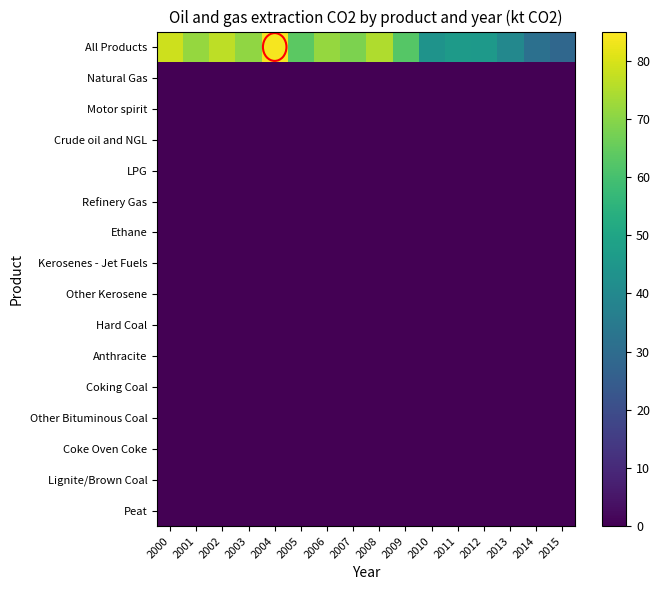

Reading right to left, list all the values displayed in this chart.

All Products: 2015=28.3	2014=31.4	2013=39.5	2012=45.7	2011=46.4	2010=43.5	2009=62.7	2008=74.9	2007=68.3	2006=71.4	2005=63.7	2004=83.8	2003=70.9	2002=76.6	2001=71.6	2000=78.4
Natural Gas: 2015=0.0	2014=0.0	2013=0.0	2012=0.0	2011=0.0	2010=0.0	2009=0.0	2008=0.0	2007=0.0	2006=0.0	2005=0.0	2004=0.0	2003=0.0	2002=0.0	2001=0.0	2000=0.0
Motor spirit: 2015=0.0	2014=0.0	2013=0.0	2012=0.0	2011=0.0	2010=0.0	2009=0.0	2008=0.0	2007=0.0	2006=0.0	2005=0.0	2004=0.0	2003=0.0	2002=0.0	2001=0.0	2000=0.0
Crude oil and NGL: 2015=0.0	2014=0.0	2013=0.0	2012=0.0	2011=0.0	2010=0.0	2009=0.0	2008=0.0	2007=0.0	2006=0.0	2005=0.0	2004=0.0	2003=0.0	2002=0.0	2001=0.0	2000=0.0
LPG: 2015=0.0	2014=0.0	2013=0.0	2012=0.0	2011=0.0	2010=0.0	2009=0.0	2008=0.0	2007=0.0	2006=0.0	2005=0.0	2004=0.0	2003=0.0	2002=0.0	2001=0.0	2000=0.0
Refinery Gas: 2015=0.0	2014=0.0	2013=0.0	2012=0.0	2011=0.0	2010=0.0	2009=0.0	2008=0.0	2007=0.0	2006=0.0	2005=0.0	2004=0.0	2003=0.0	2002=0.0	2001=0.0	2000=0.0
Ethane: 2015=0.0	2014=0.0	2013=0.0	2012=0.0	2011=0.0	2010=0.0	2009=0.0	2008=0.0	2007=0.0	2006=0.0	2005=0.0	2004=0.0	2003=0.0	2002=0.0	2001=0.0	2000=0.0
Kerosenes - Jet Fuels: 2015=0.0	2014=0.0	2013=0.0	2012=0.0	2011=0.0	2010=0.0	2009=0.0	2008=0.0	2007=0.0	2006=0.0	2005=0.0	2004=0.0	2003=0.0	2002=0.0	2001=0.0	2000=0.0
Other Kerosene: 2015=0.0	2014=0.0	2013=0.0	2012=0.0	2011=0.0	2010=0.0	2009=0.0	2008=0.0	2007=0.0	2006=0.0	2005=0.0	2004=0.0	2003=0.0	2002=0.0	2001=0.0	2000=0.0
Hard Coal: 2015=0.0	2014=0.0	2013=0.0	2012=0.0	2011=0.0	2010=0.0	2009=0.0	2008=0.0	2007=0.0	2006=0.0	2005=0.0	2004=0.0	2003=0.0	2002=0.0	2001=0.0	2000=0.0
Anthracite: 2015=0.0	2014=0.0	2013=0.0	2012=0.0	2011=0.0	2010=0.0	2009=0.0	2008=0.0	2007=0.0	2006=0.0	2005=0.0	2004=0.0	2003=0.0	2002=0.0	2001=0.0	2000=0.0
Coking Coal: 2015=0.0	2014=0.0	2013=0.0	2012=0.0	2011=0.0	2010=0.0	2009=0.0	2008=0.0	2007=0.0	2006=0.0	2005=0.0	2004=0.0	2003=0.0	2002=0.0	2001=0.0	2000=0.0
Other Bituminous Coal: 2015=0.0	2014=0.0	2013=0.0	2012=0.0	2011=0.0	2010=0.0	2009=0.0	2008=0.0	2007=0.0	2006=0.0	2005=0.0	2004=0.0	2003=0.0	2002=0.0	2001=0.0	2000=0.0
Coke Oven Coke: 2015=0.0	2014=0.0	2013=0.0	2012=0.0	2011=0.0	2010=0.0	2009=0.0	2008=0.0	2007=0.0	2006=0.0	2005=0.0	2004=0.0	2003=0.0	2002=0.0	2001=0.0	2000=0.0
Lignite/Brown Coal: 2015=0.0	2014=0.0	2013=0.0	2012=0.0	2011=0.0	2010=0.0	2009=0.0	2008=0.0	2007=0.0	2006=0.0	2005=0.0	2004=0.0	2003=0.0	2002=0.0	2001=0.0	2000=0.0
Peat: 2015=0.0	2014=0.0	2013=0.0	2012=0.0	2011=0.0	2010=0.0	2009=0.0	2008=0.0	2007=0.0	2006=0.0	2005=0.0	2004=0.0	2003=0.0	2002=0.0	2001=0.0	2000=0.0